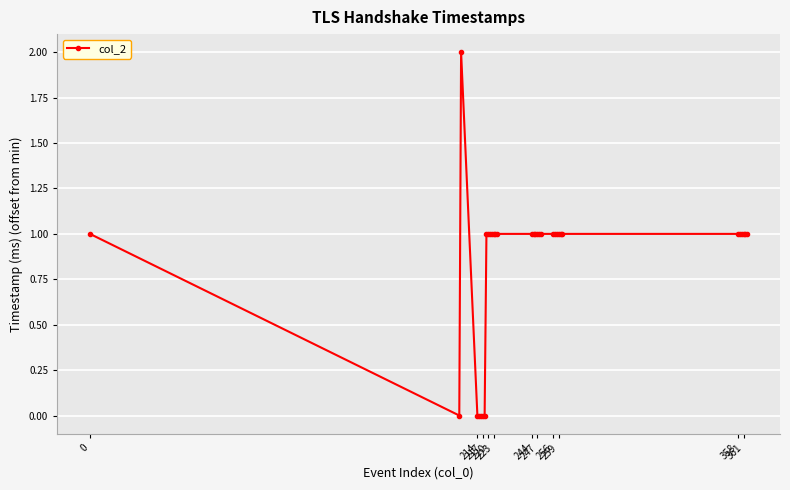

What is the value of the 13th point from the left?

1